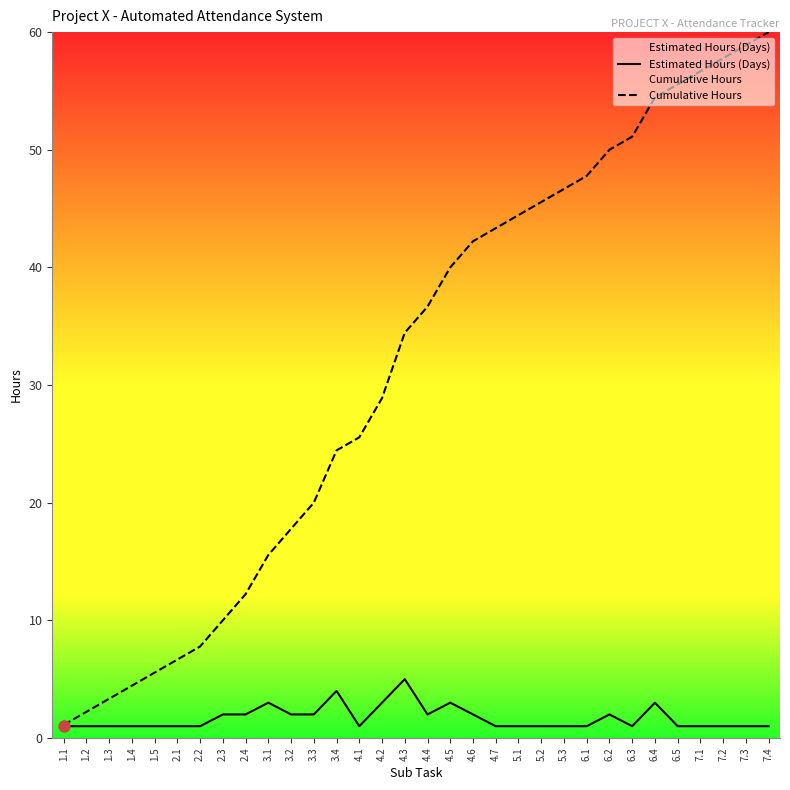

True or false: Cumulative Hours and Estimated Hours (Days) intersect in this chart.

False